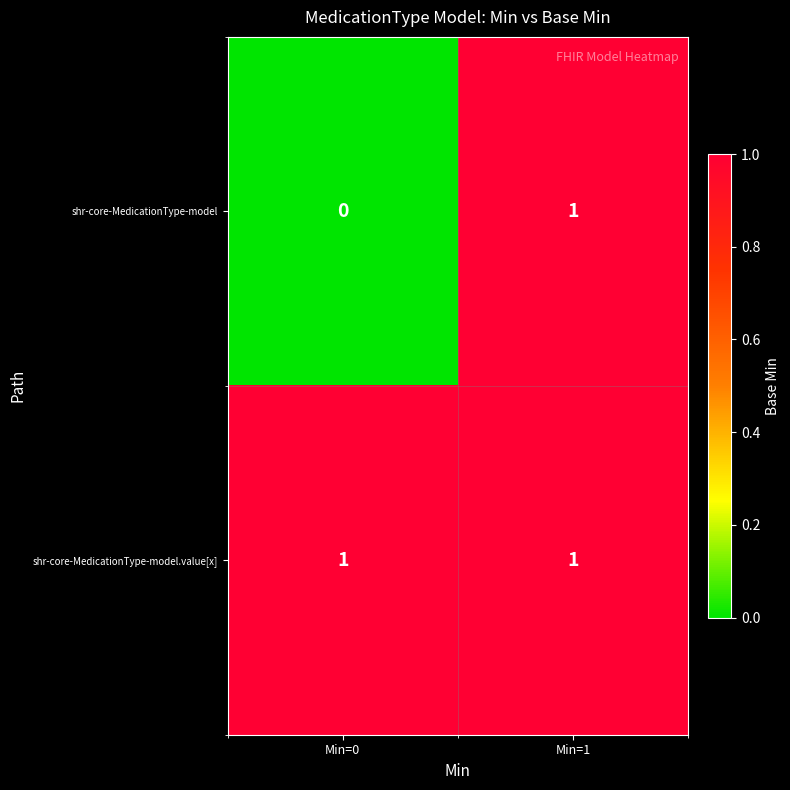

Which series has the largest total across all categories?

shr-core-MedicationType-model.value[x]